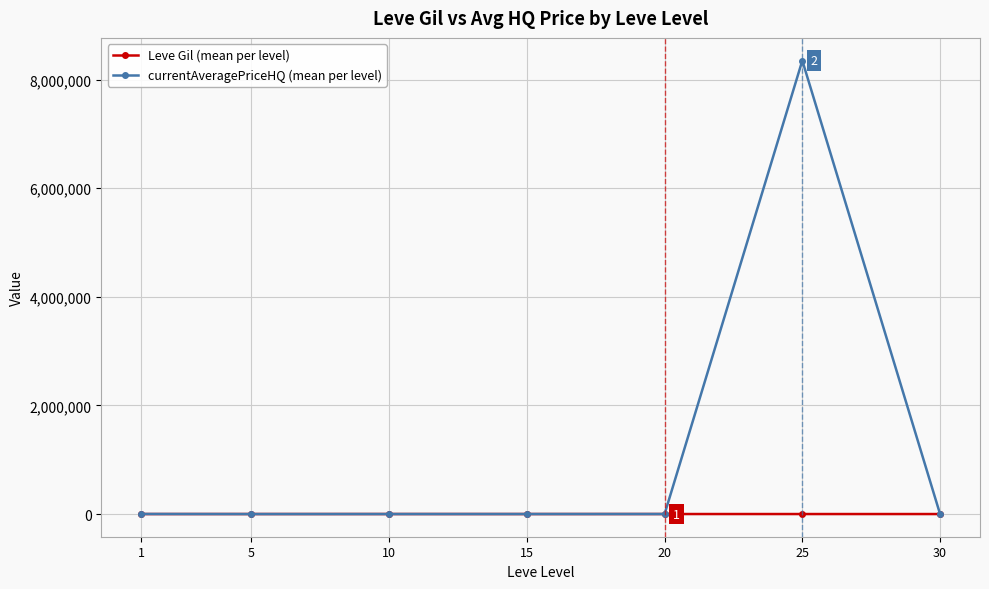

Rank the series by their average value, from lowest to highest.

Leve Gil (mean per level), currentAveragePriceHQ (mean per level)